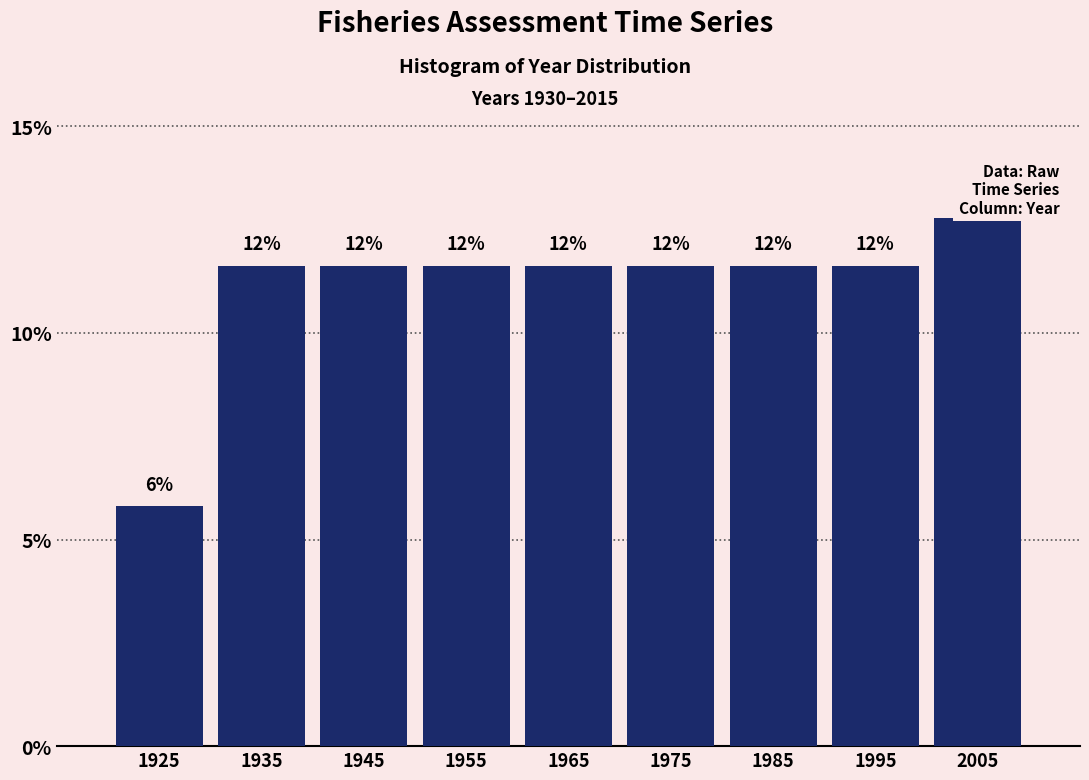

How many bars are there in total?

9